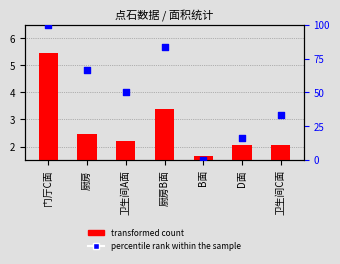

Which series reaches the minimum Y coordinate?

percentile rank within the sample